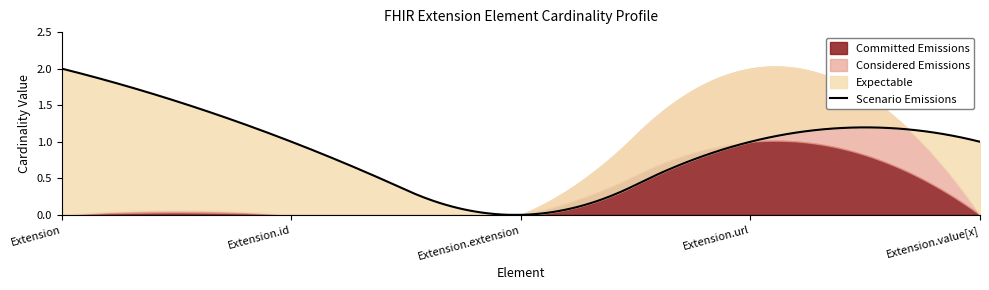

What are all the series names shown in the legend?

Committed Emissions, Considered Emissions, Expectable, Scenario Emissions